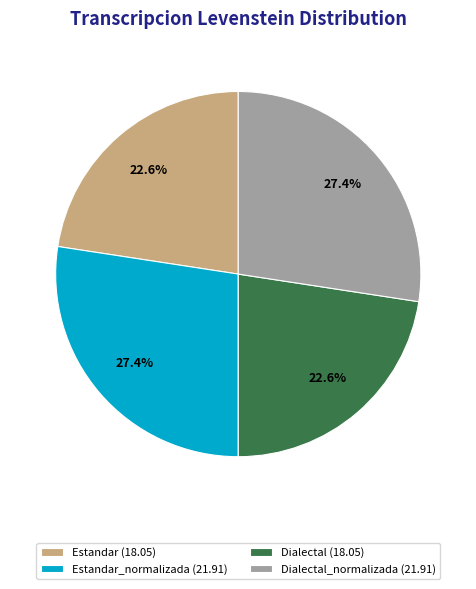

How many slices are in this pie chart?

4